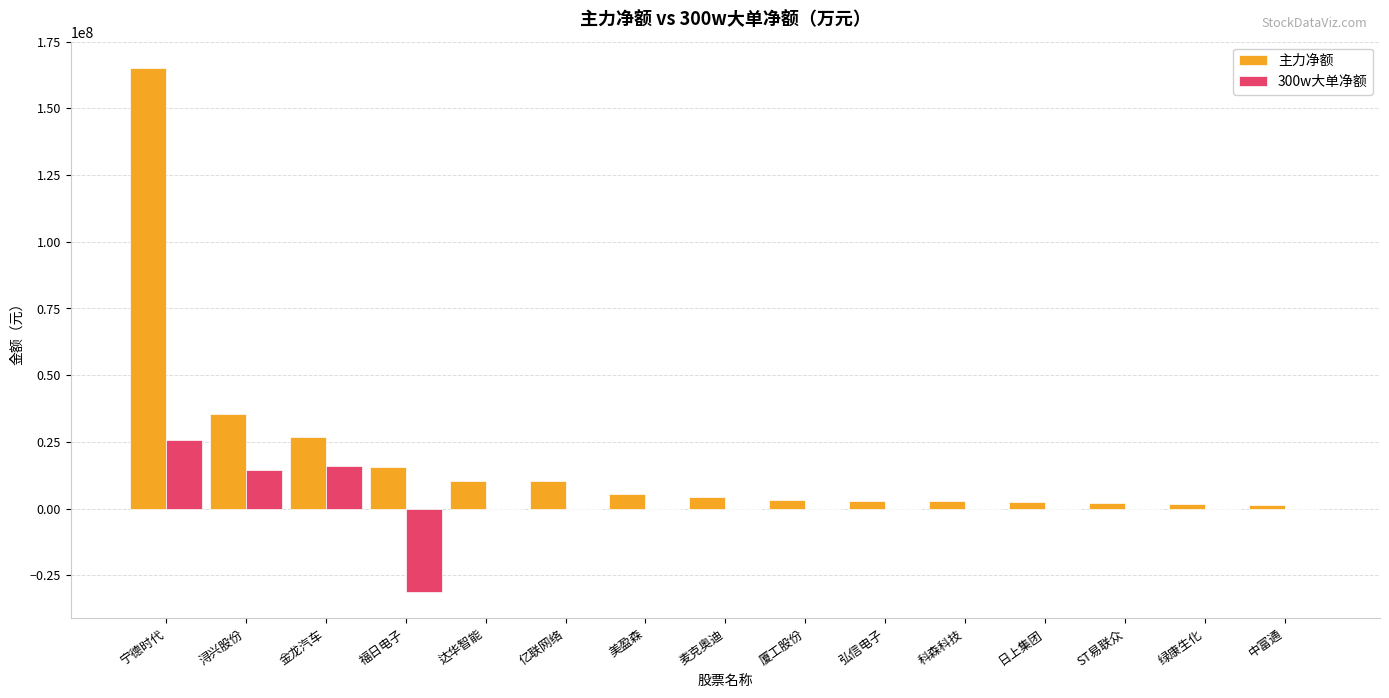

At which label is 主力净额 closest to 83332553?

浔兴股份